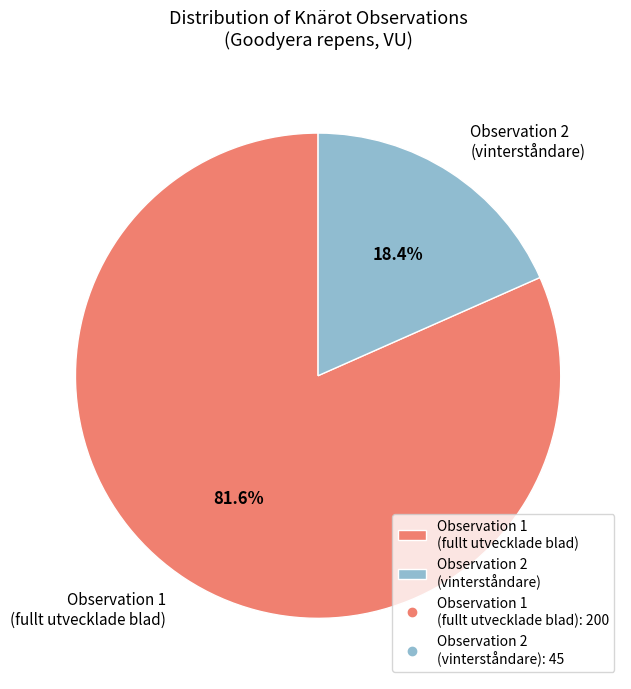

Rank the categories by value from lowest to highest.

Observation 2 (vinterståndare), Observation 1 (fullt utvecklade blad)